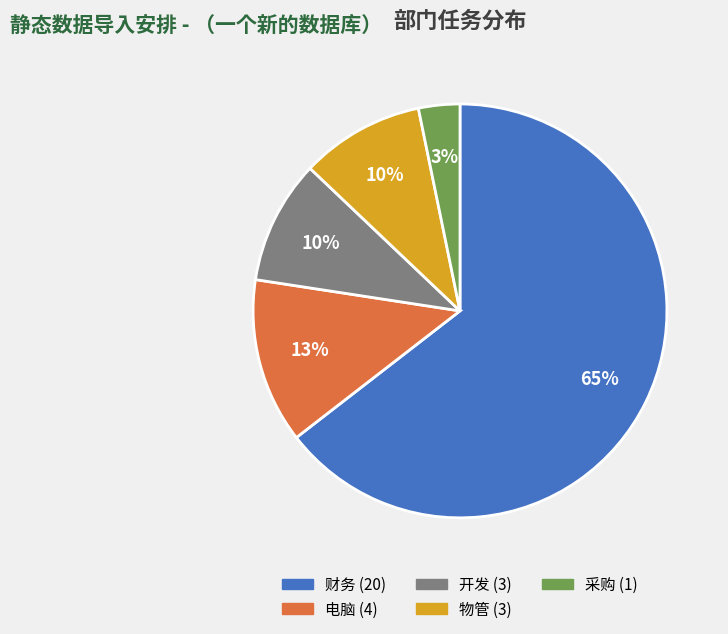

Which has a higher value, 财务 or 采购?

财务